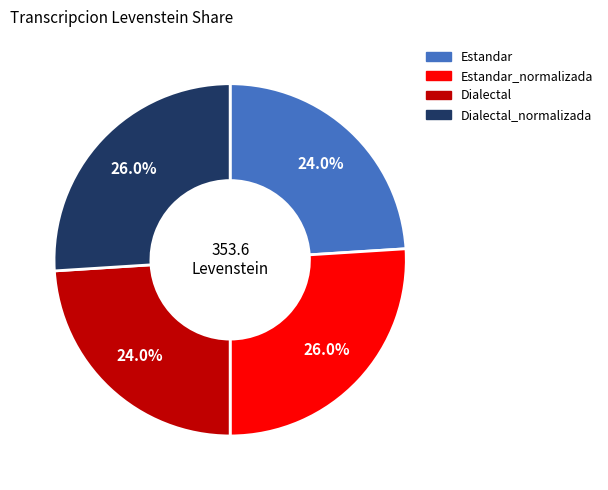

Does any single category account for the majority?

No